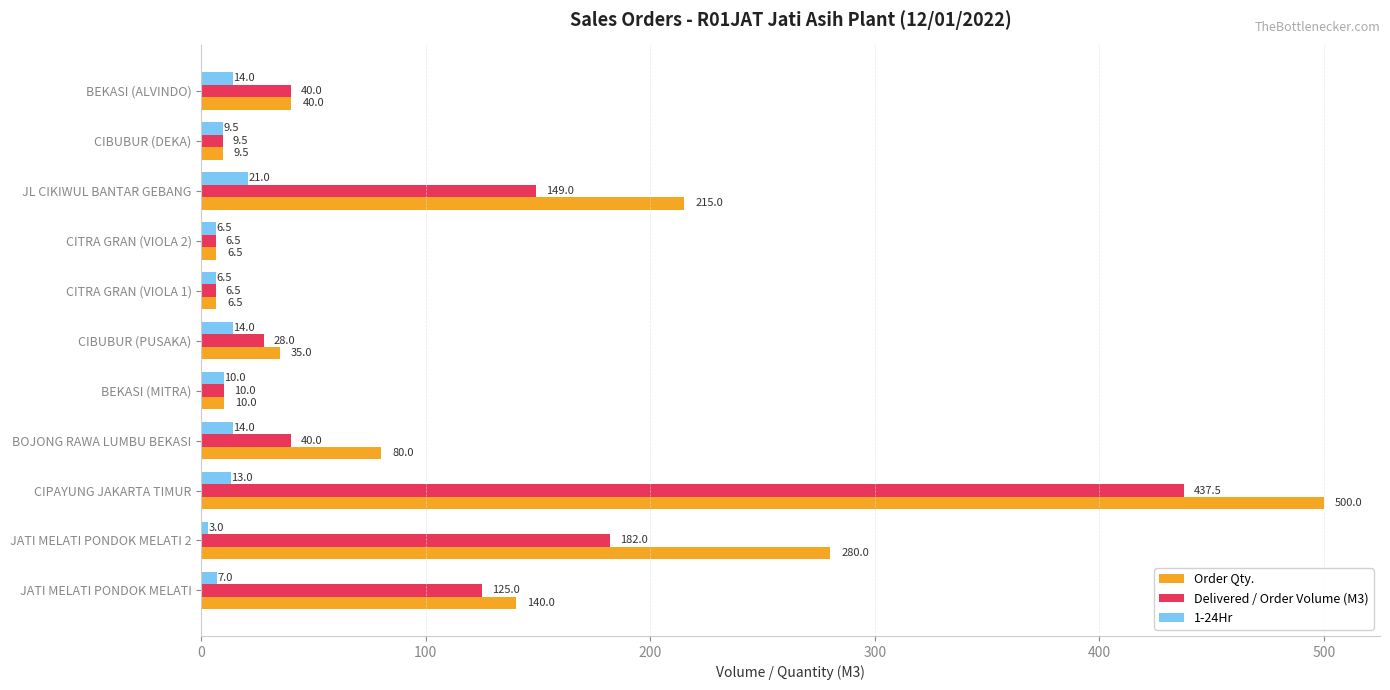

Where is Delivered / Order Volume (M3) nearest to the value 222?

JATI MELATI PONDOK MELATI 2